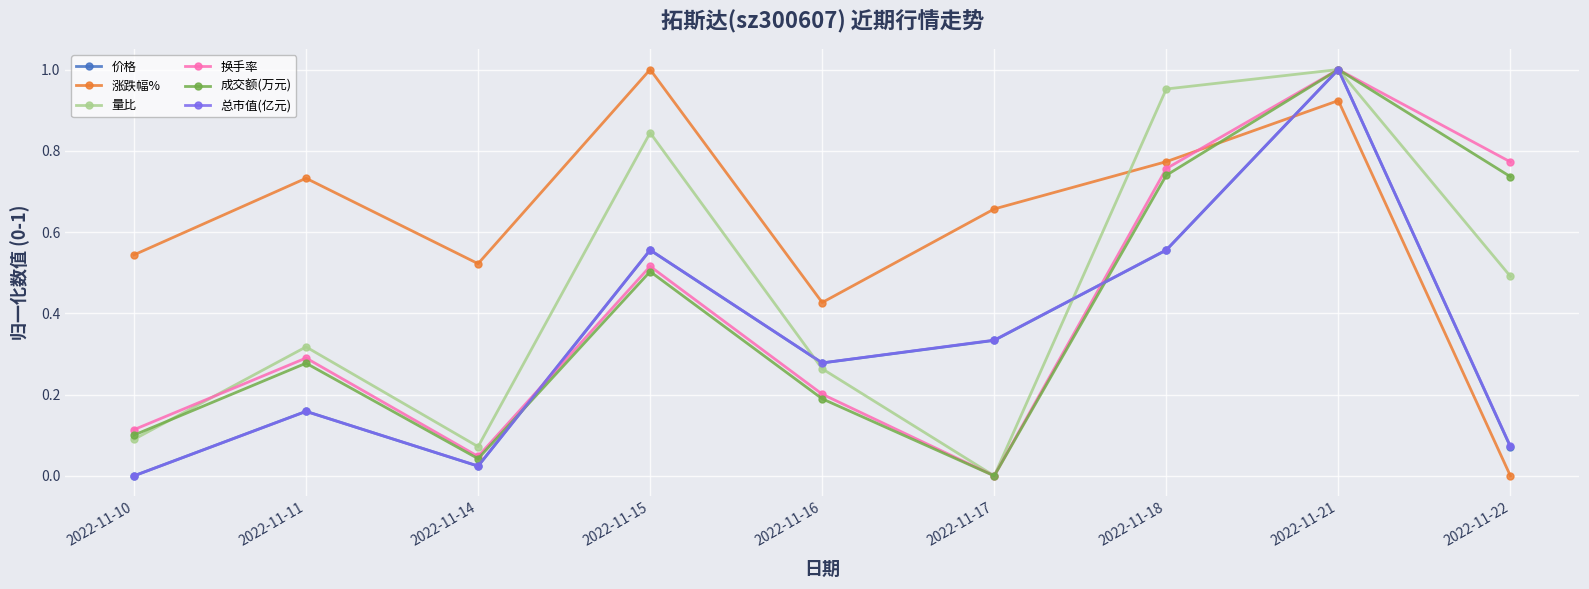

Where is the first local maximum for 成交额(万元)?

2022-11-11